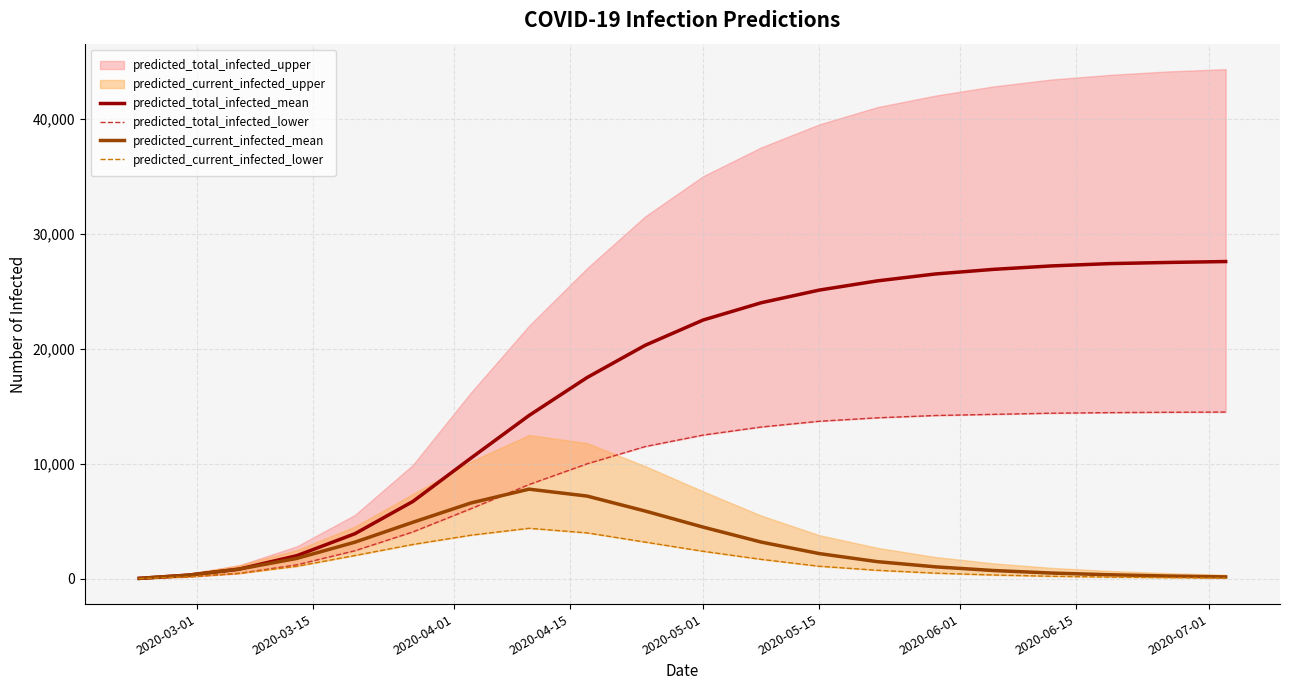

What is the lowest value of the predicted_current_infected_mean series?

47